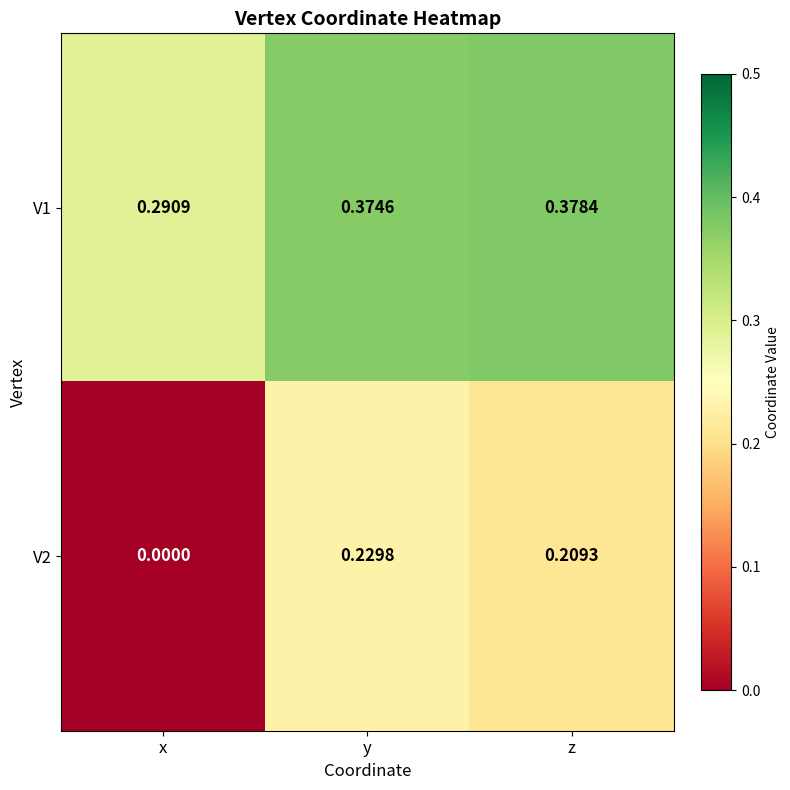

At which category is the sum across all series the highest?

y